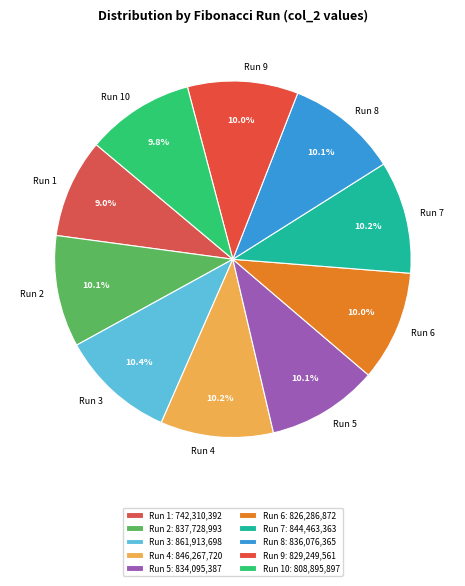

What is the total percentage of Run 10 and Run 1?

18.8%